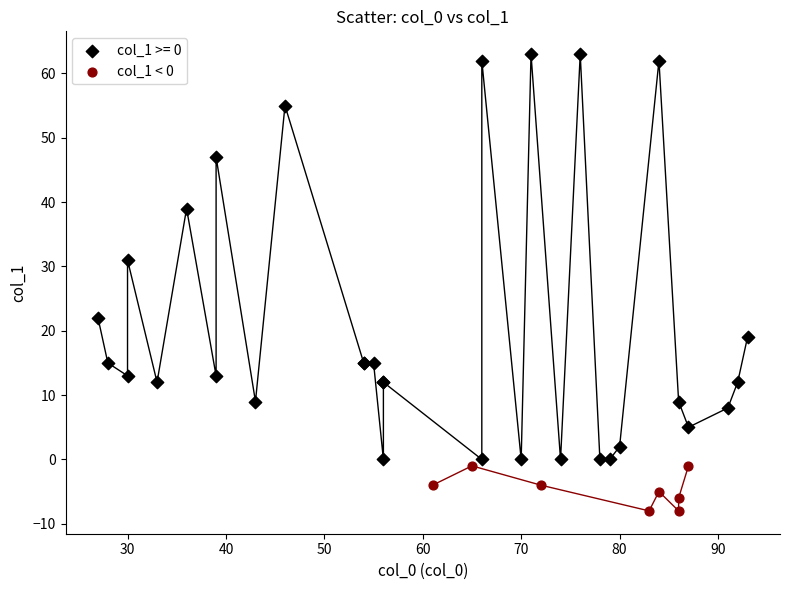

Which series contains the lowest Y value?

col_1 < 0